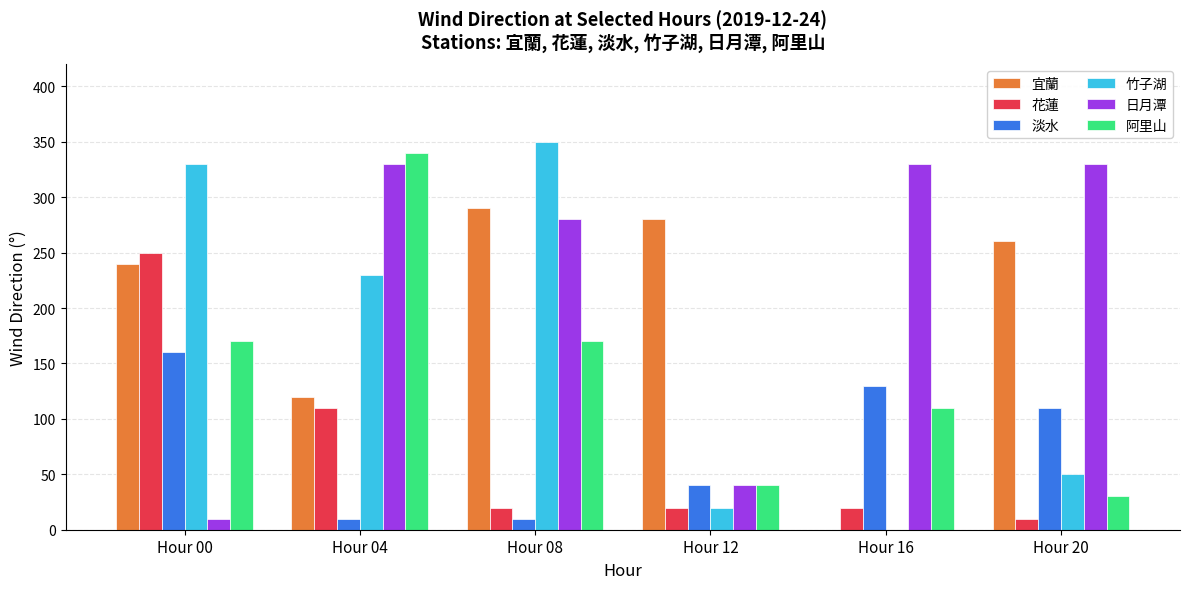

What is the maximum value shown in the chart?

350